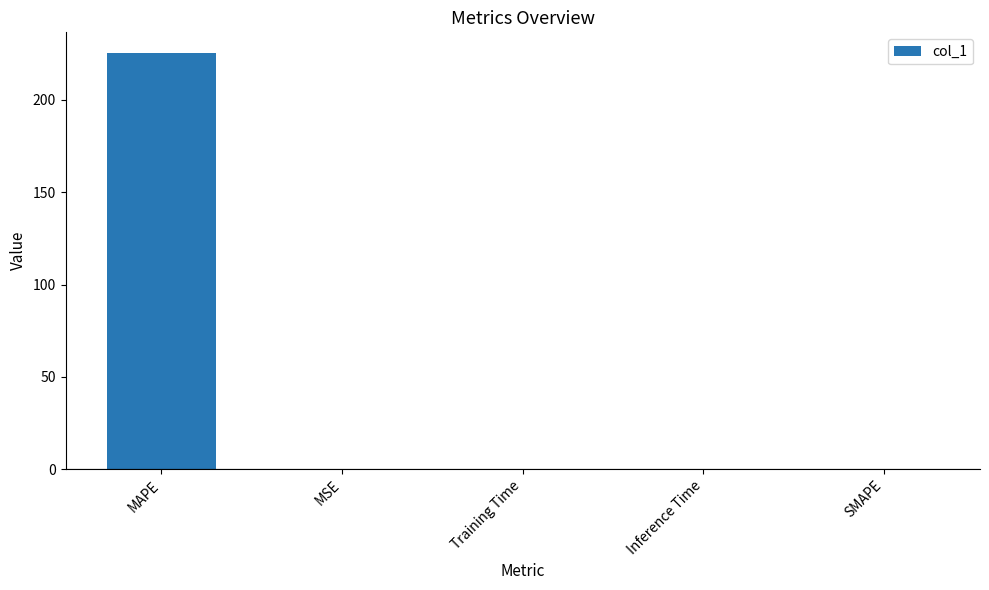

Is it true that the value at MAPE is 315.3?

False